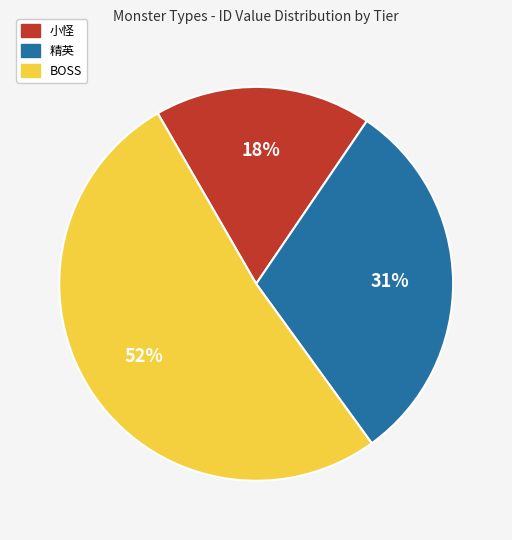

The 小怪 slice represents 12% of the pie. True or false?

False